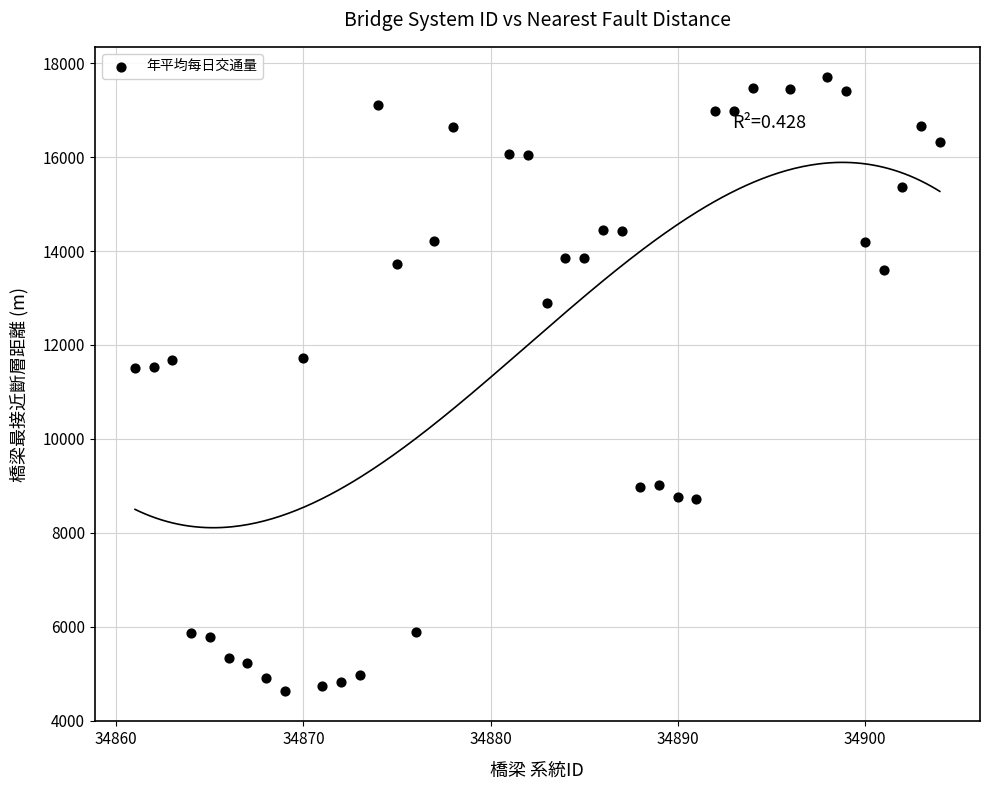

What is the range of X values (max minus min)?

43.0